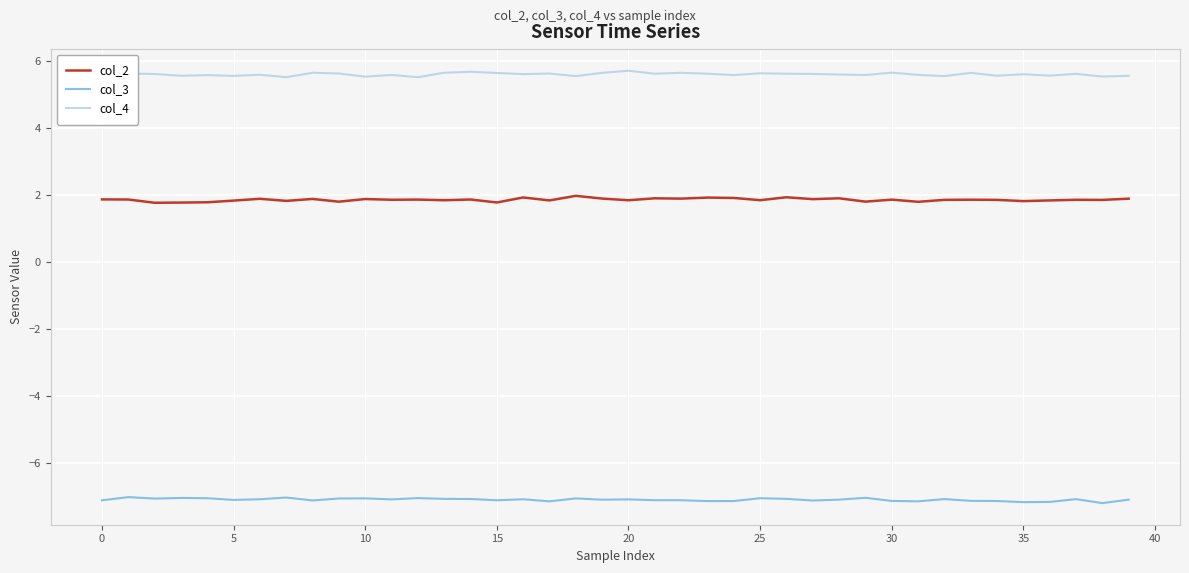

List the series in order of their peak value, lowest first.

col_3, col_2, col_4